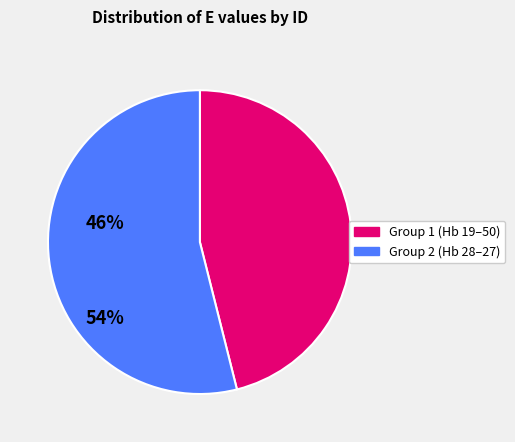

Is there a majority slice in this chart?

Yes